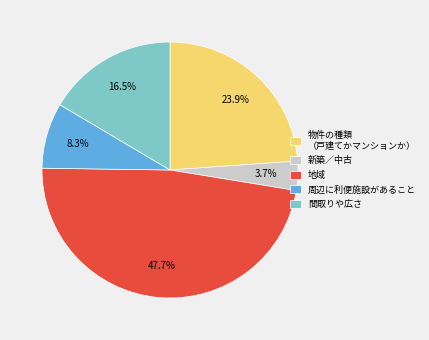

Rank the categories by value from lowest to highest.

新築／中古, 周辺に利便施設があること, 間取りや広さ, 物件の種類 （戸建てかマンションか）, 地域